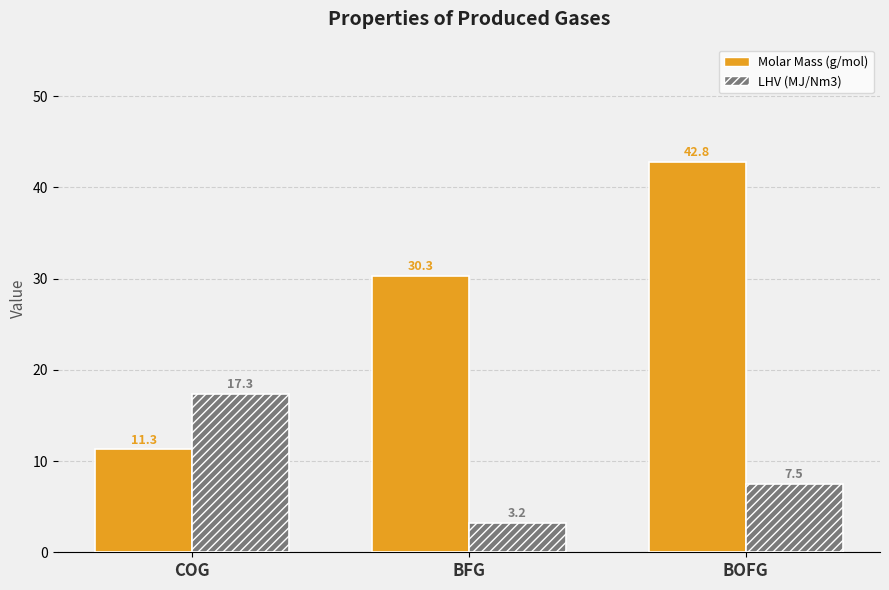

Is the value of Molar Mass (g/mol) at BFG greater than the value of LHV (MJ/Nm3) at COG?

Yes